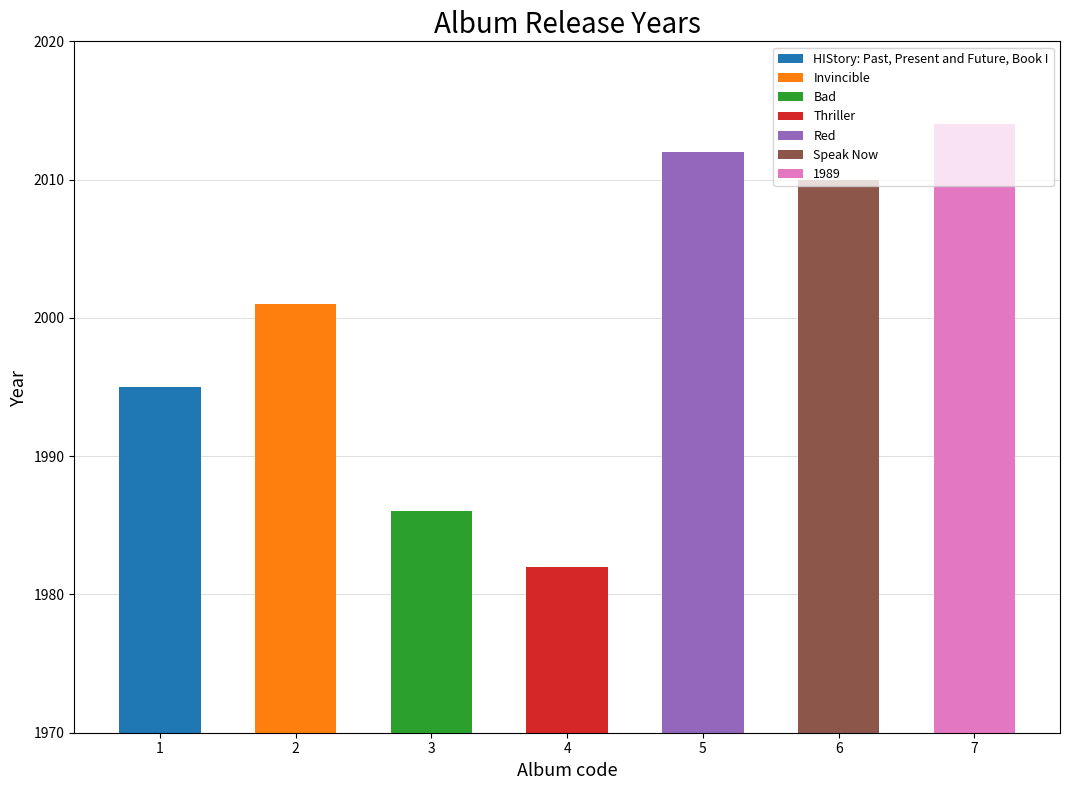

Reading left to right, what are all the values shown in this chart?

1=1995	2=2001	3=1986	4=1982	5=2012	6=2010	7=2014